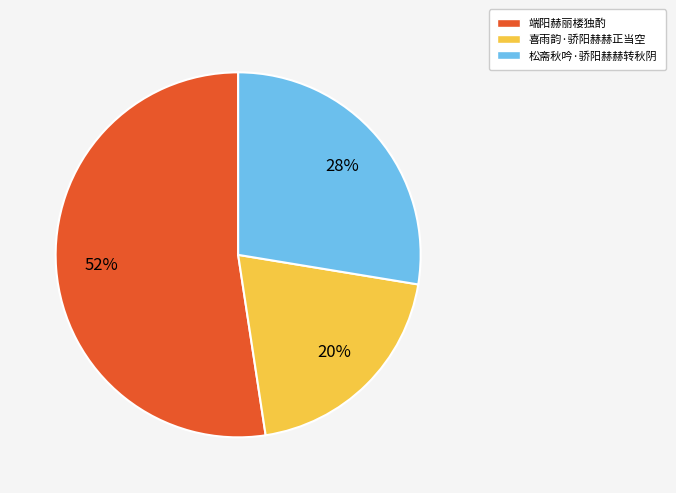

What percentage is the 松斋秋吟·骄阳赫赫转秋阴 slice, to the nearest percent?

28%